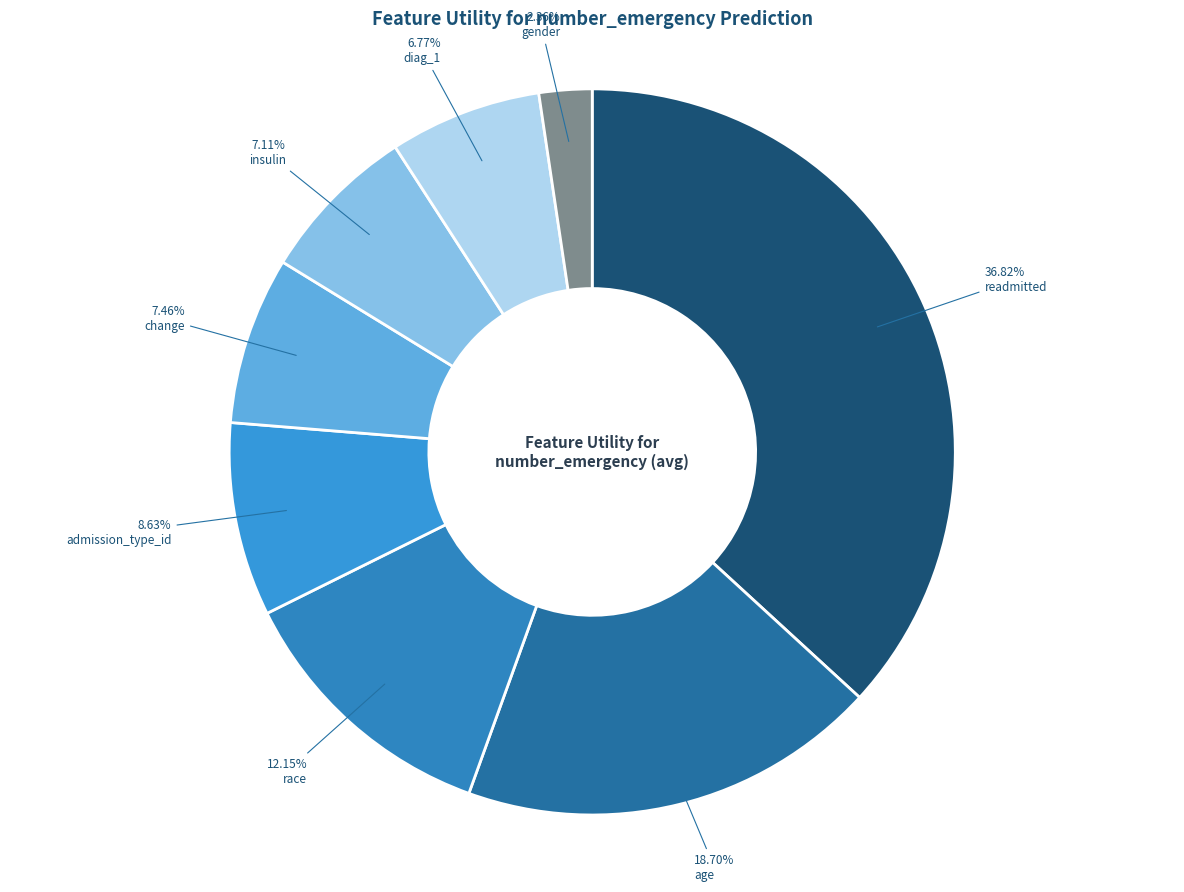

Which slice is the smallest?

gender